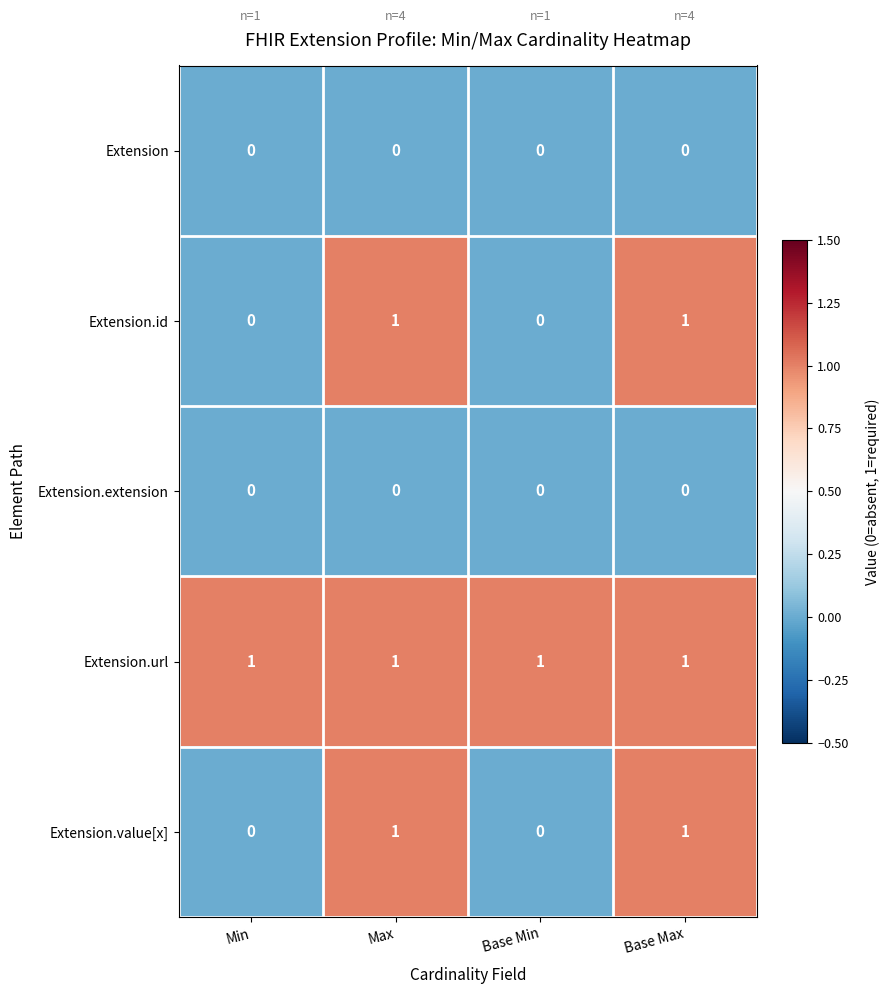

True or false: Extension.id has a value of 1 at Max.

True